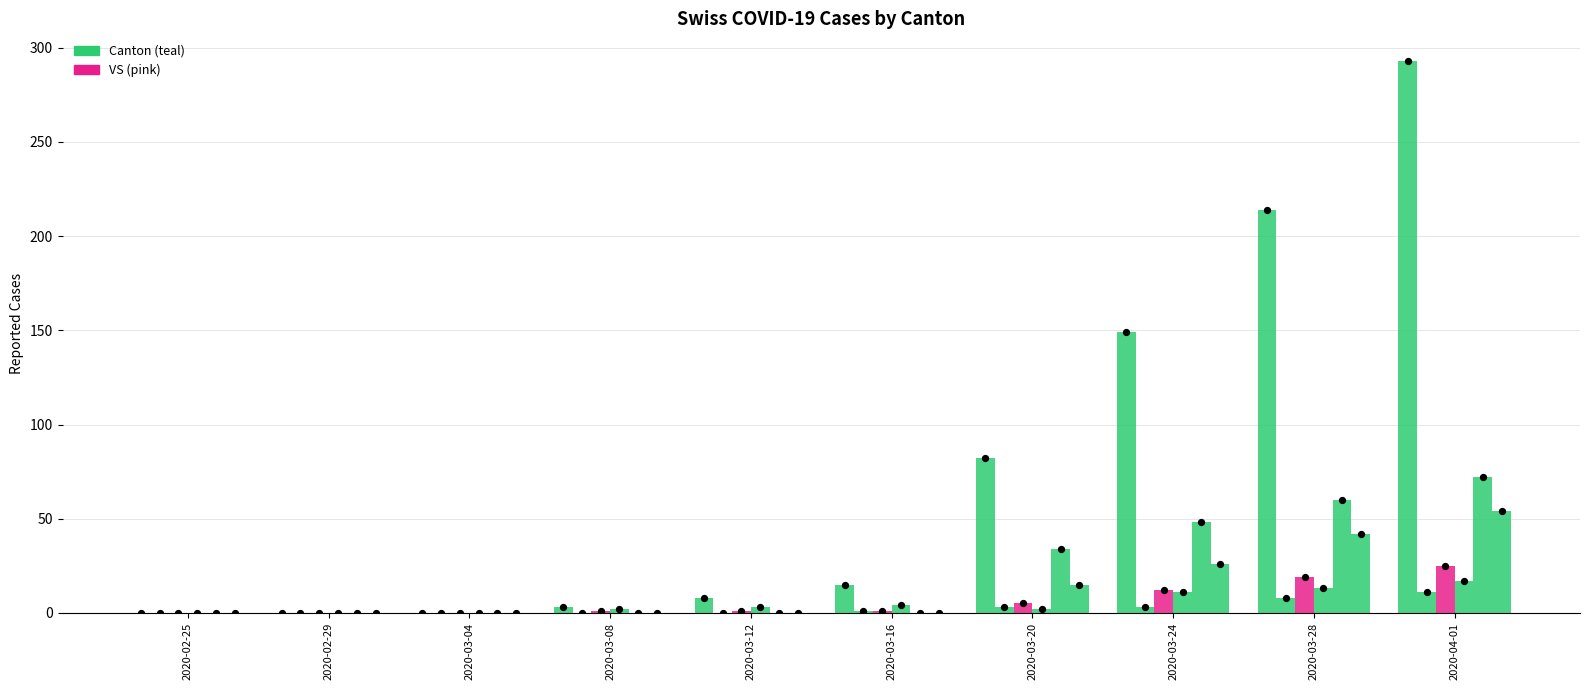

Which series contains the highest Y value?

CH